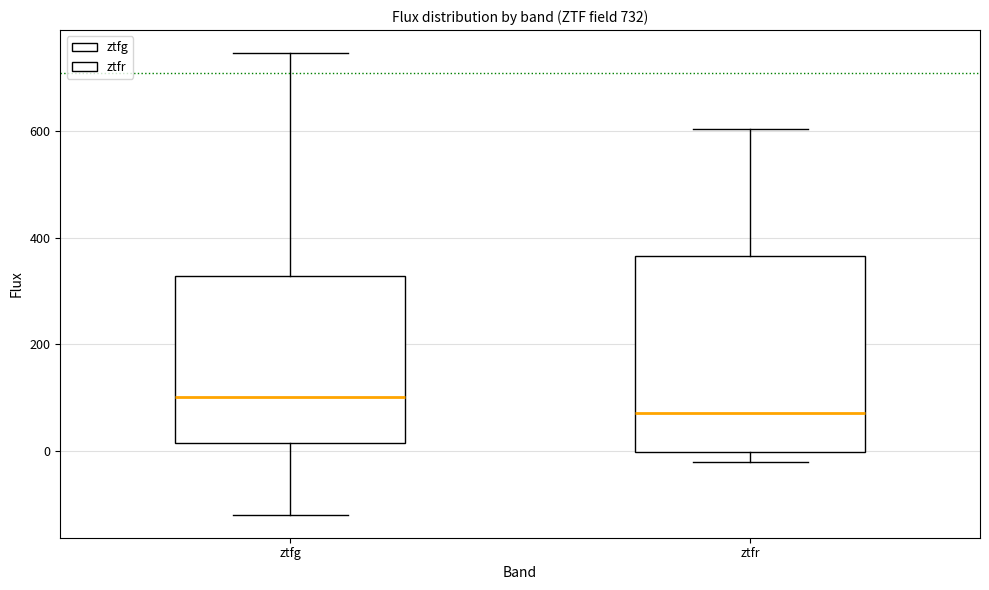

Which box has the highest median line?

ztfg